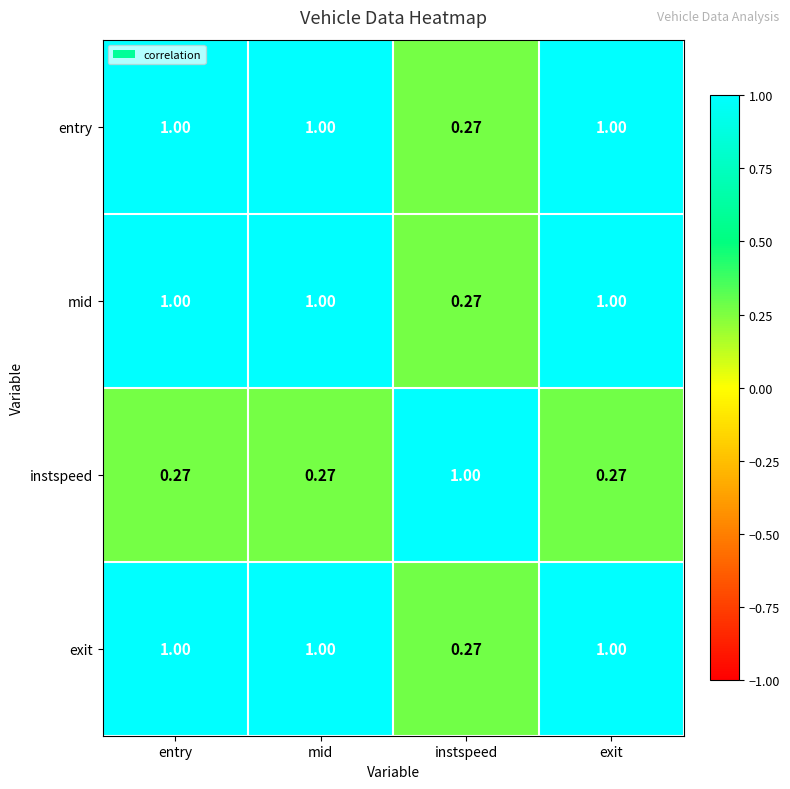

At how many categories does at least one series exceed 0?

4